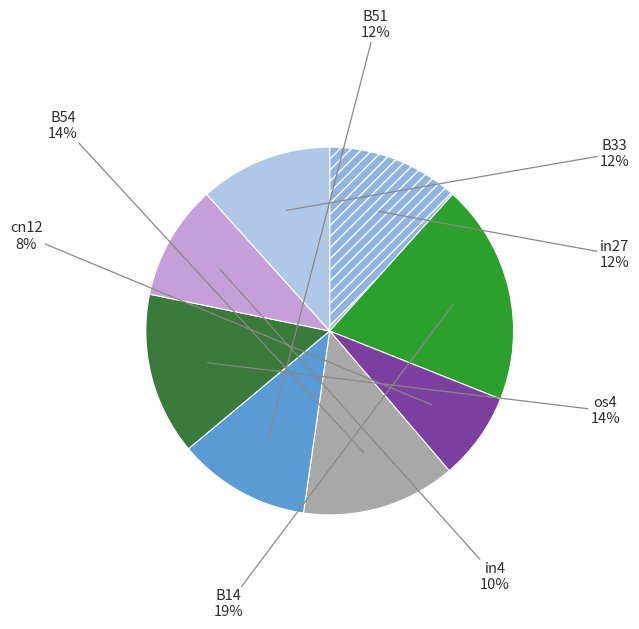

Is the sum of cn12 and B51 greater than half?

No